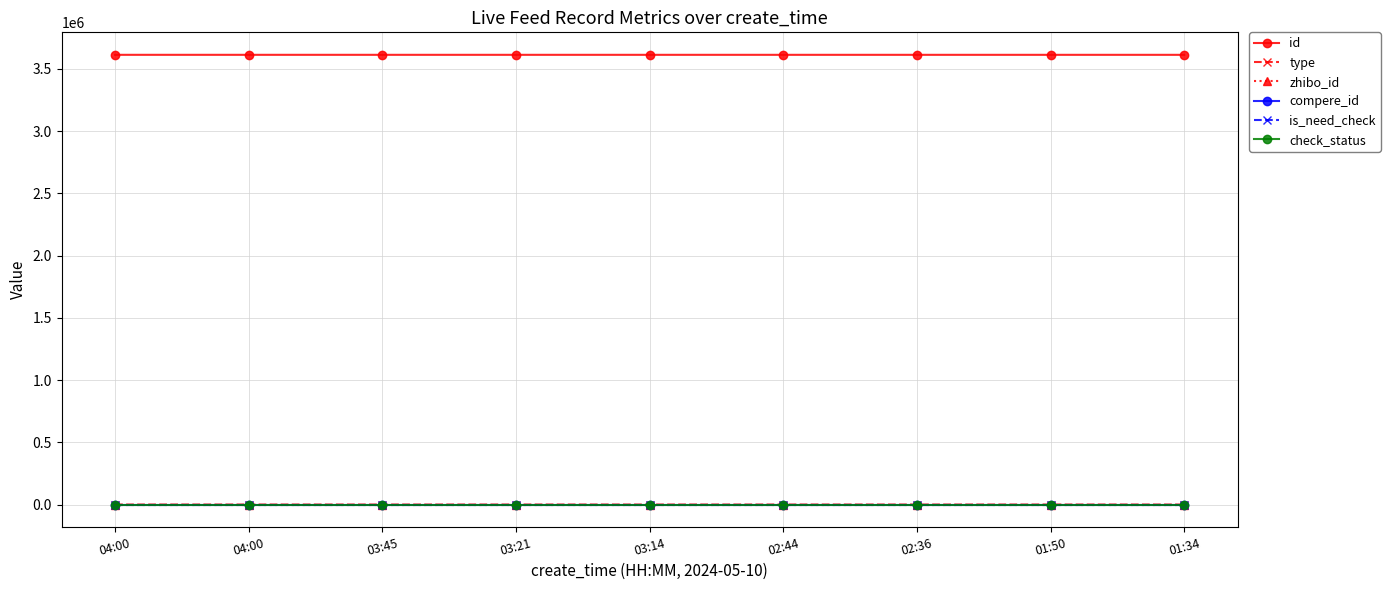

True or false: zhibo_id and id cross at least once.

False